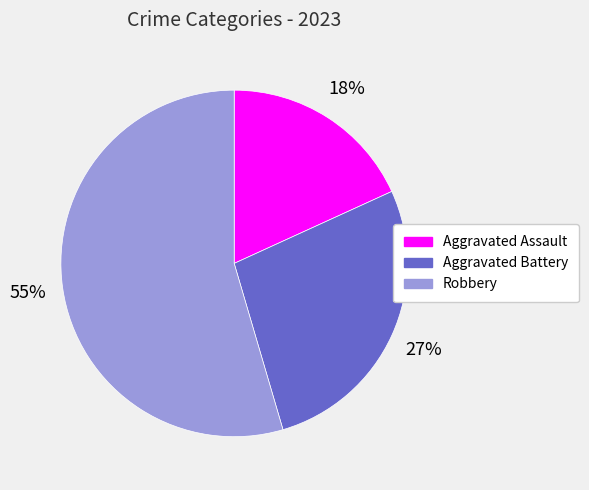

To the nearest percent, what percentage of the pie is Aggravated Battery?

27%